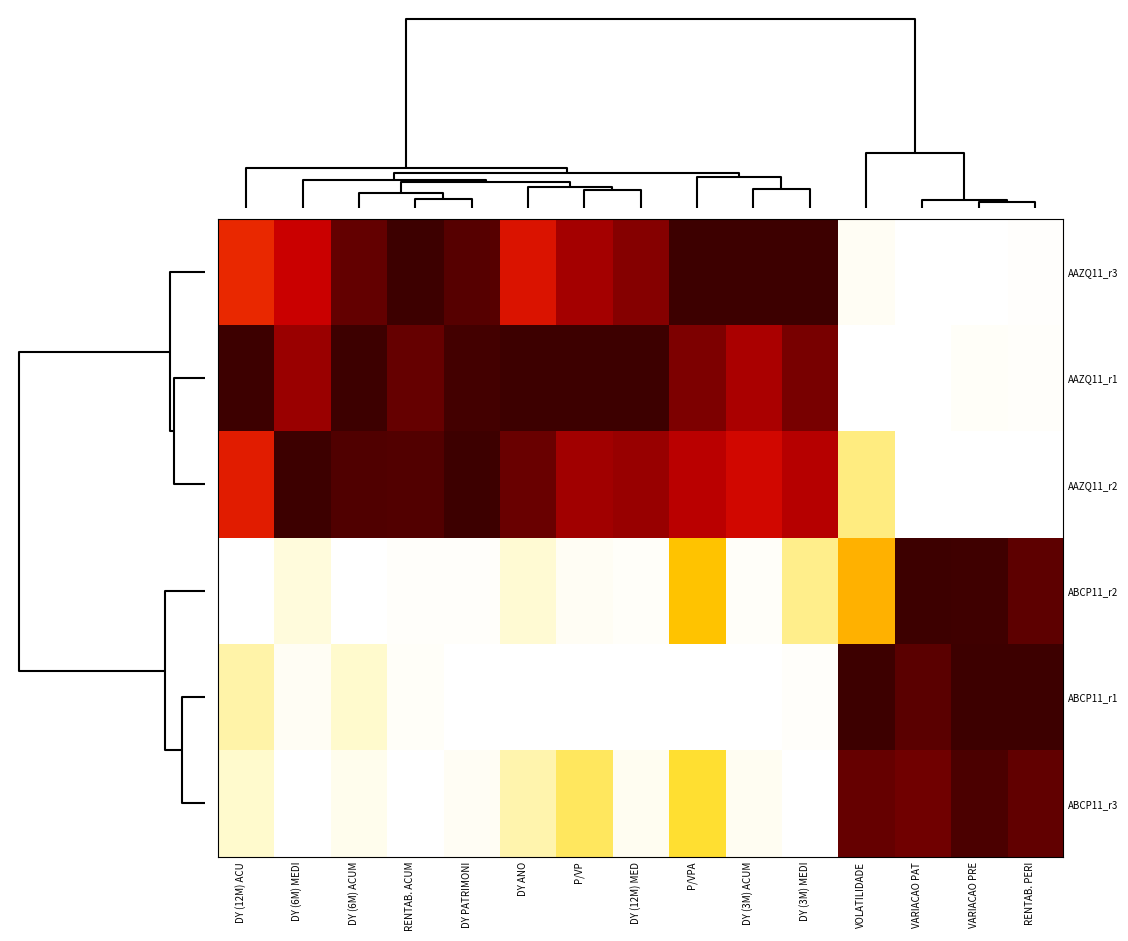

List the series in order of their peak value, lowest first.

ABCP11_r3, ABCP11_r2, AAZQ11_r2, AAZQ11_r3, AAZQ11_r1, ABCP11_r1